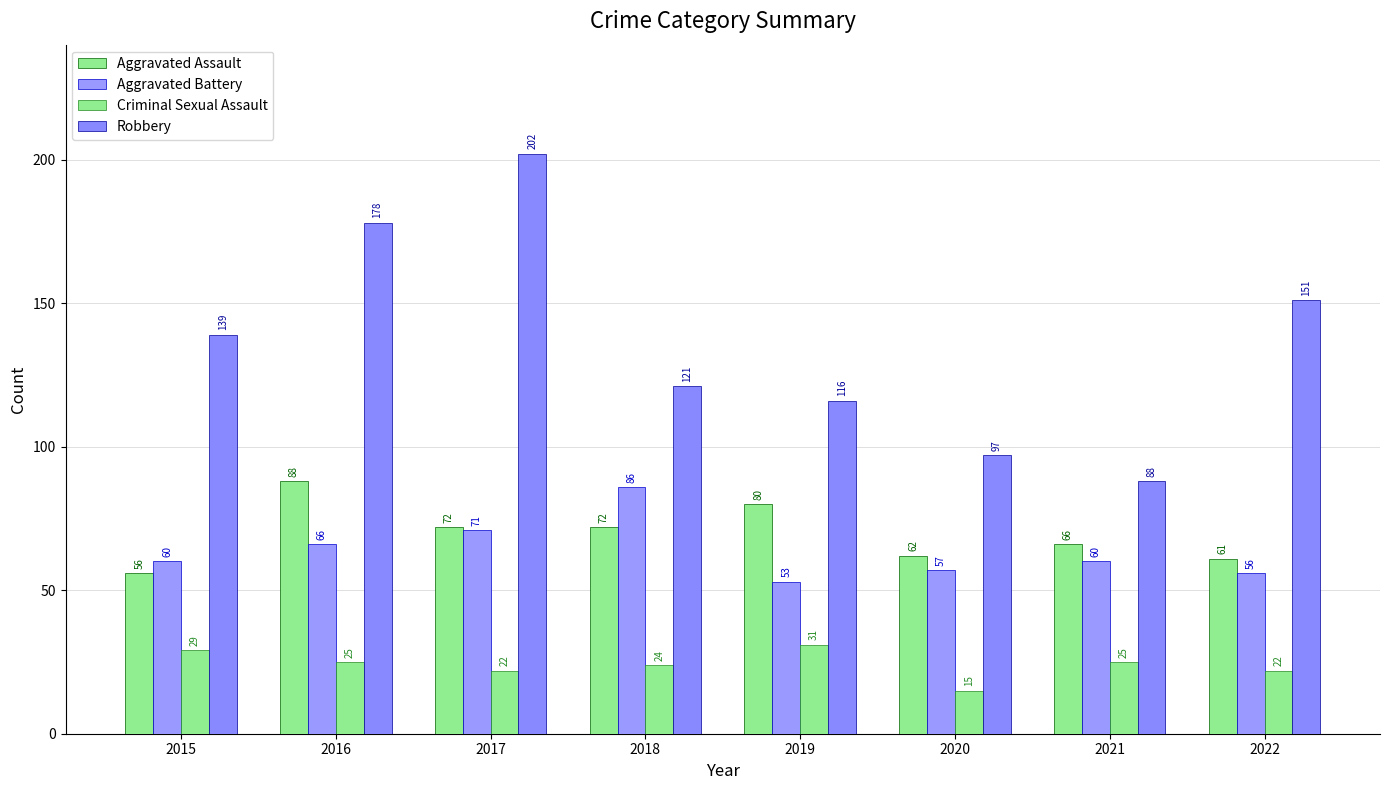

Count the number of data series in this chart.

4